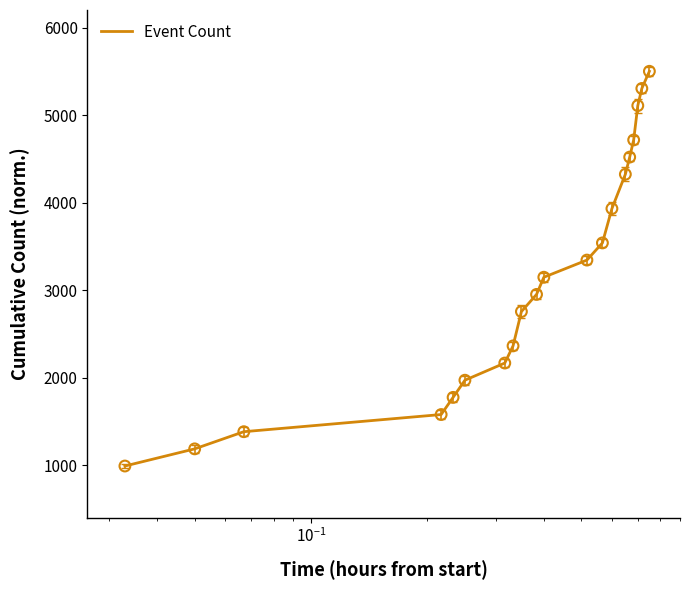

What is the difference between the maximum and minimum values?

4508.0